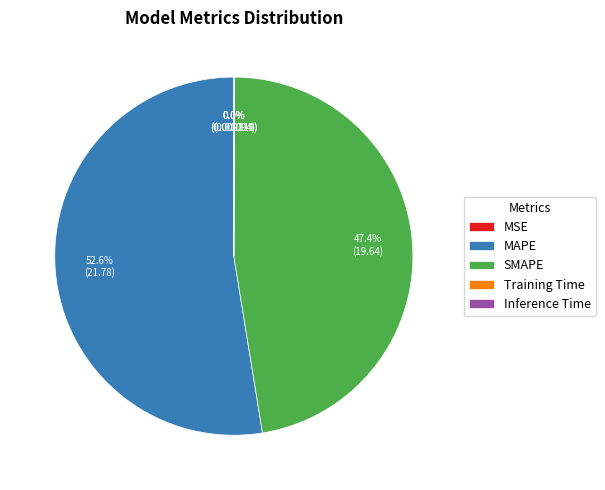

To the nearest percent, what is the difference between the SMAPE and MAPE slice percentages?

5%